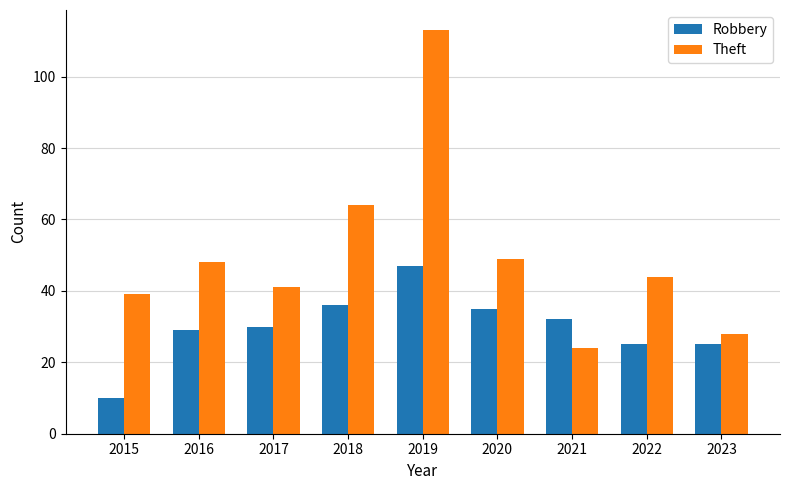

What is the total value across all series at 2017?

71